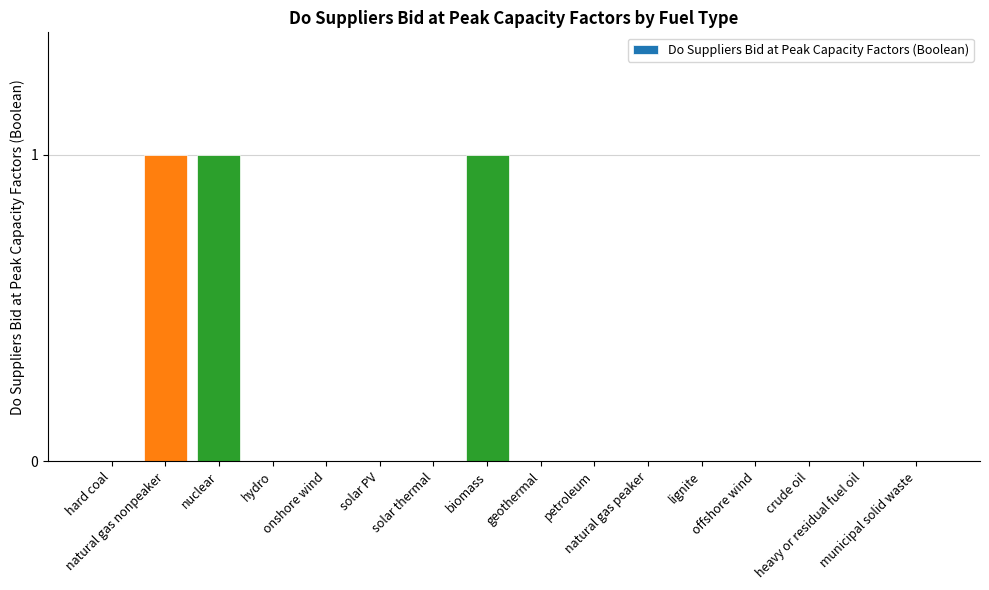

What is the maximum value shown in the chart?

1